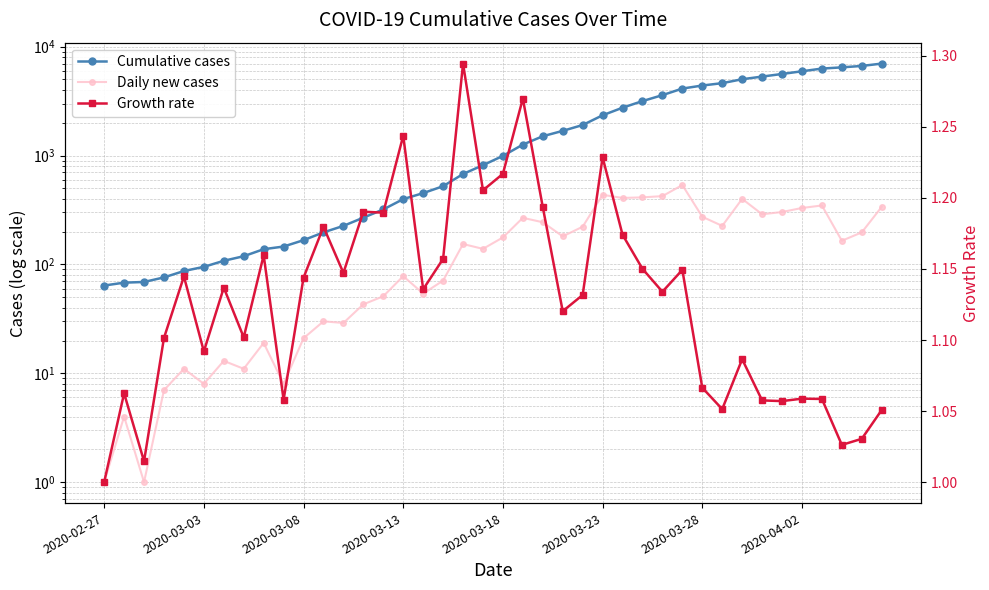

What is the difference between the maximum and minimum values in the Cumulative cases series?

6931.0